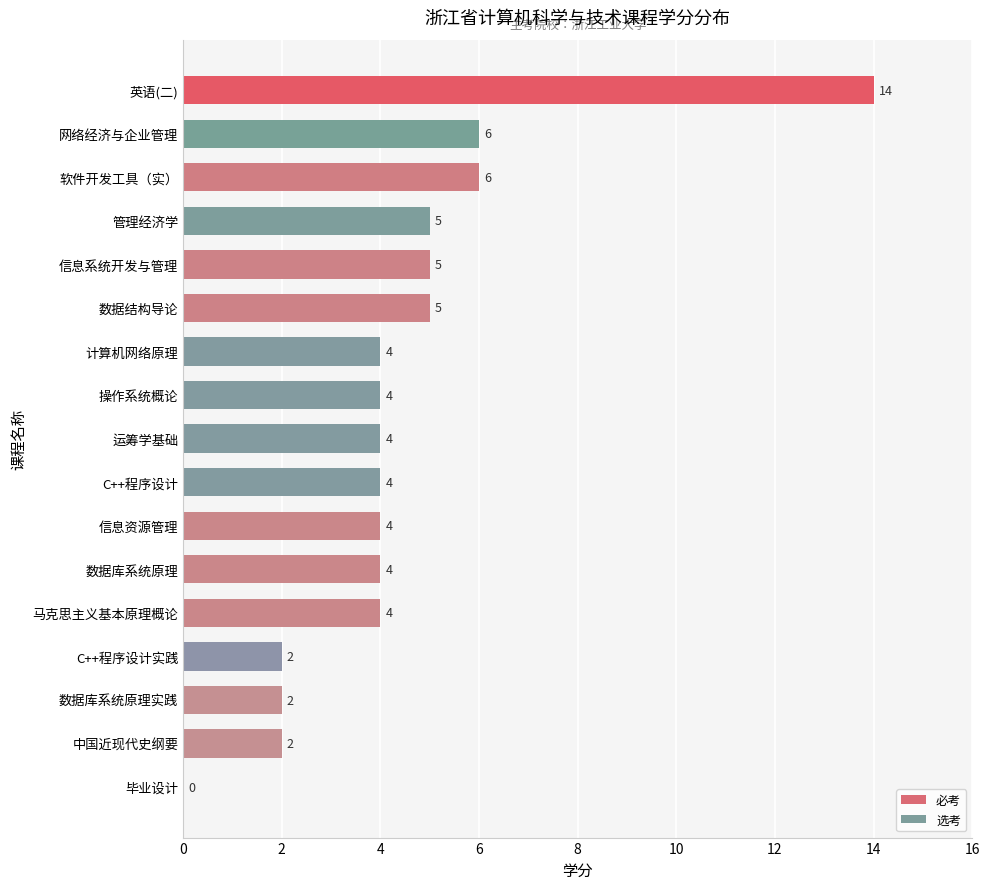

What is the sum of all values?

75